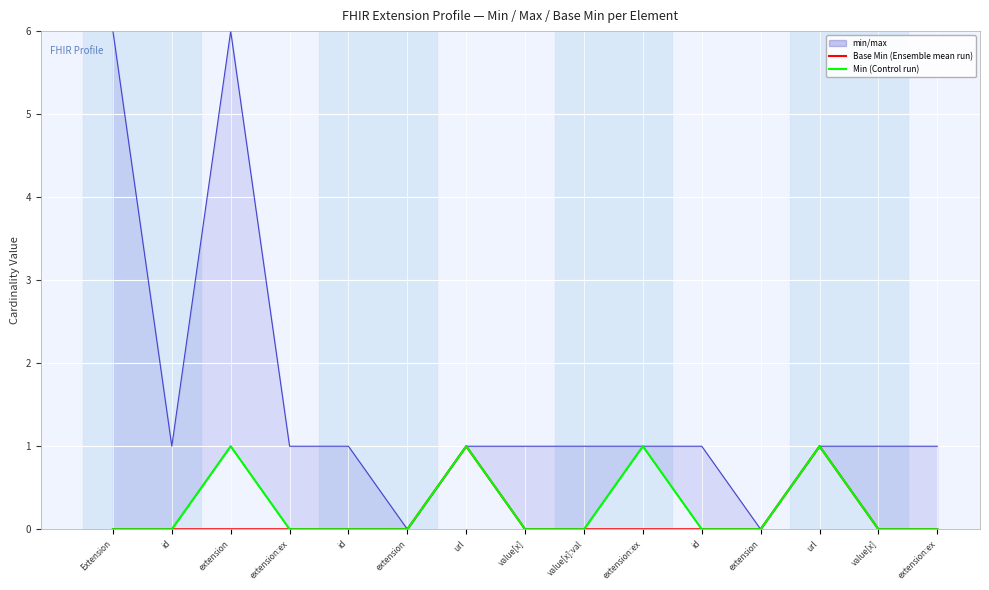

What is the value of the Base Min (Ensemble mean run) point at the 13th from the left?

1